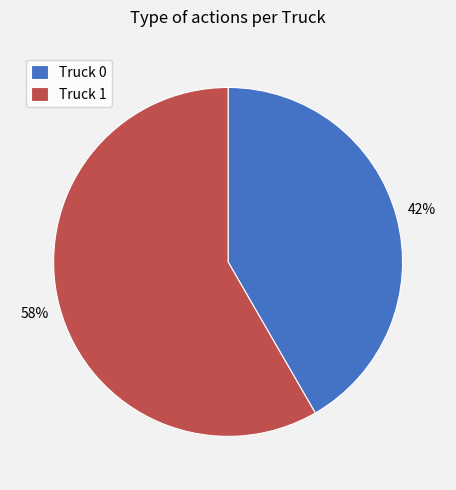

The Truck 1 slice represents 58% of the pie. True or false?

True